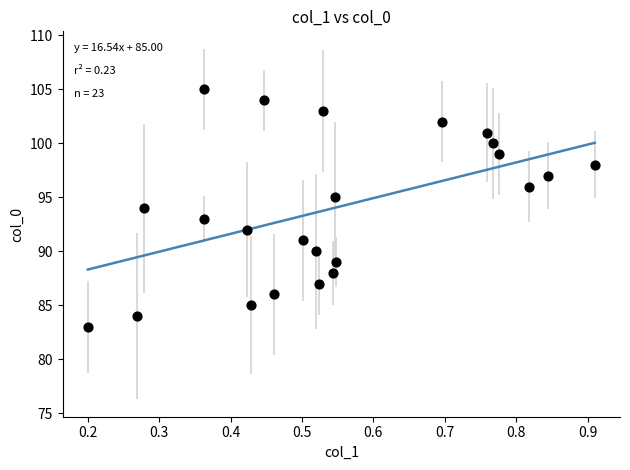

What is the range of Y values (max minus min)?

22